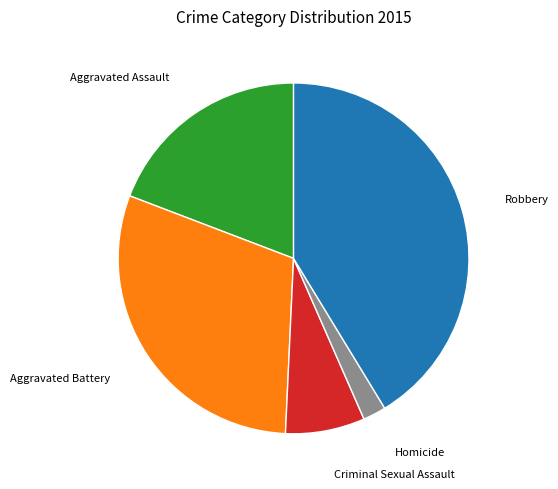

Does any single category account for the majority?

No